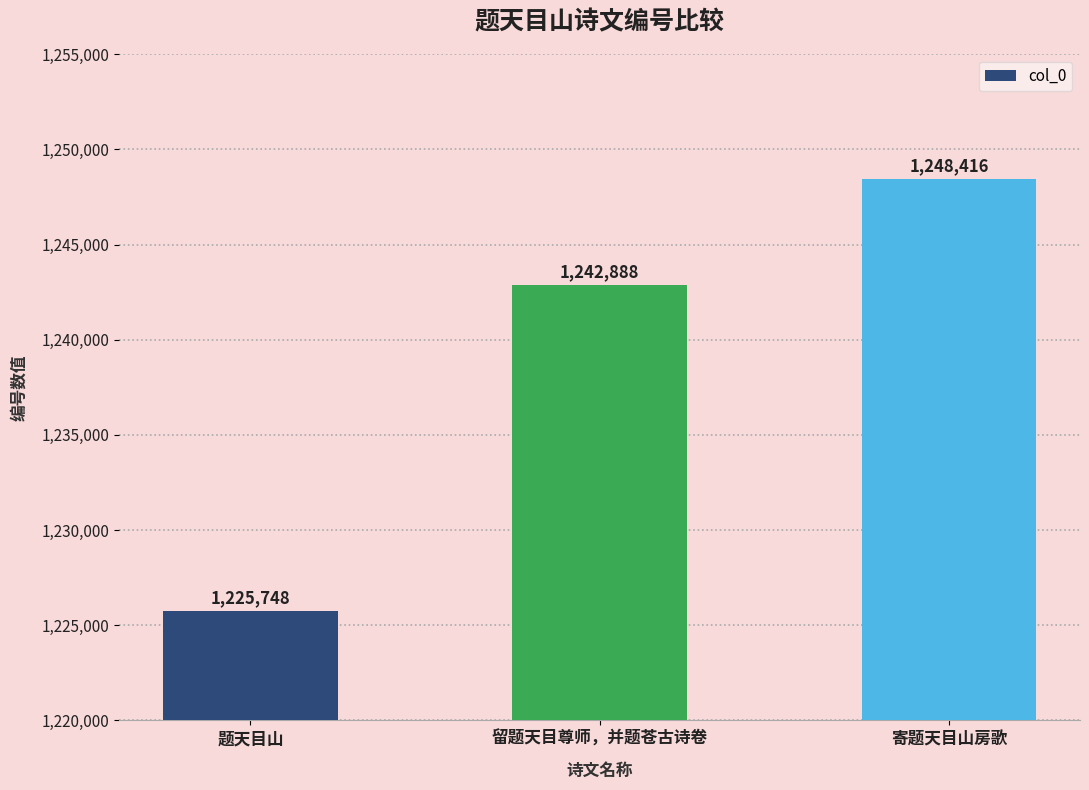

What is the maximum value shown in the chart?

1248416